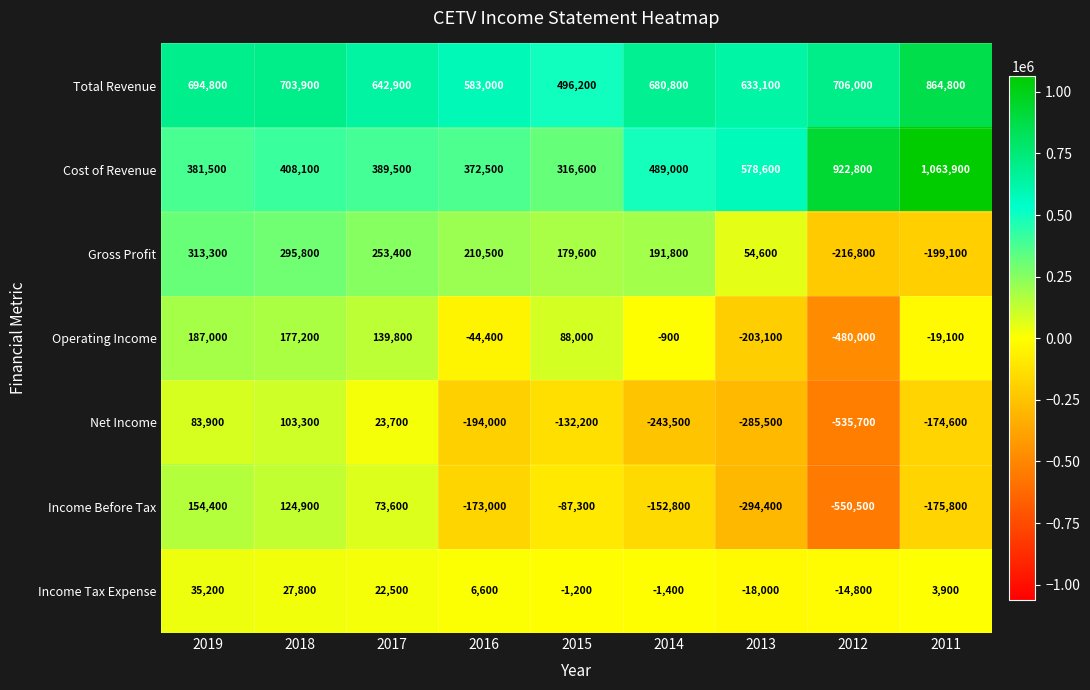

What is the maximum value shown in the chart?

1063900